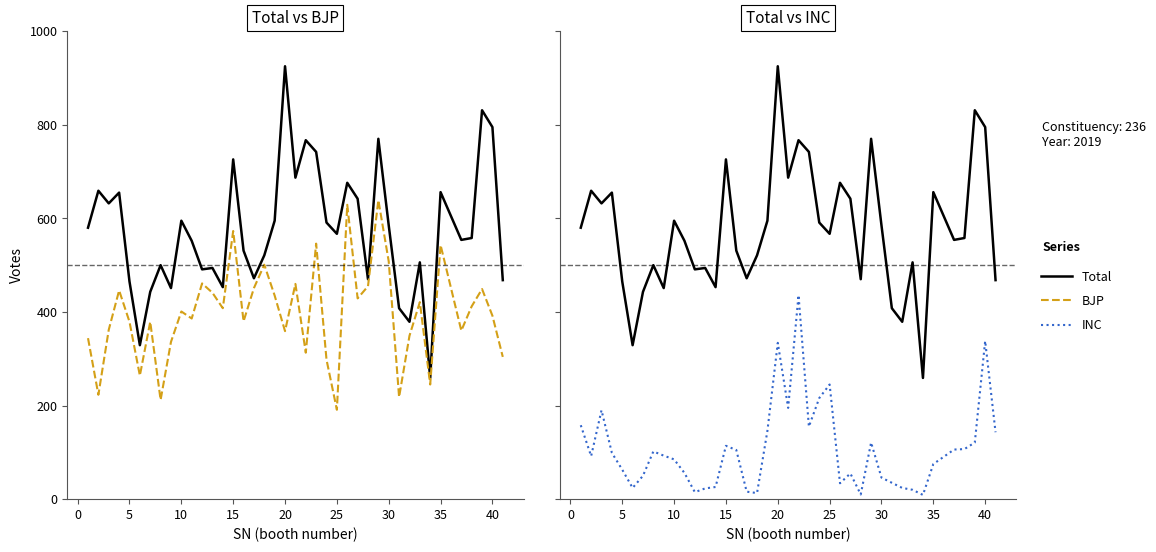

The BJP series shows 128 at 33. True or false?

False